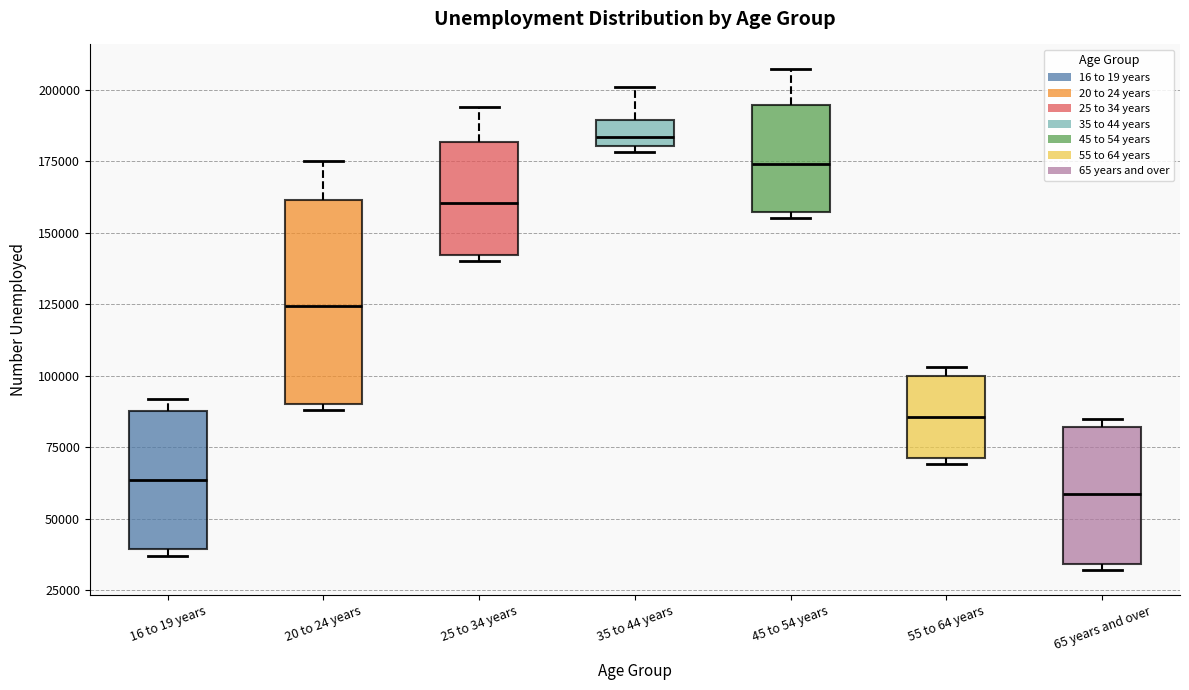

Reading left to right, read every box against the y-axis: the position of its median line, the range the box covers, and the ends of its whiskers. The values are not printed on the chart, so give them approximately, as read against the axis.

16 to 19 years: median 65000, box 40000 to 90000, whiskers 35000 to 90000 (just above the box's upper edge)
20 to 24 years: median 125000, box 90000 to 160000, whiskers 90000 (just below the box's lower edge) to 175000
25 to 34 years: median 160000, box 140000 to 180000, whiskers 140000 (just below the box's lower edge) to 195000
35 to 44 years: median 185000, box 180000 to 190000, whiskers 180000 (just below the box's lower edge) to 200000
45 to 54 years: median 175000, box 155000 to 195000, whiskers 155000 (just below the box's lower edge) to 205000
55 to 64 years: median 85000, box 70000 to 100000, whiskers 70000 (just below the box's lower edge) to 105000
65 years and over: median 60000, box 35000 to 80000, whiskers 30000 to 85000